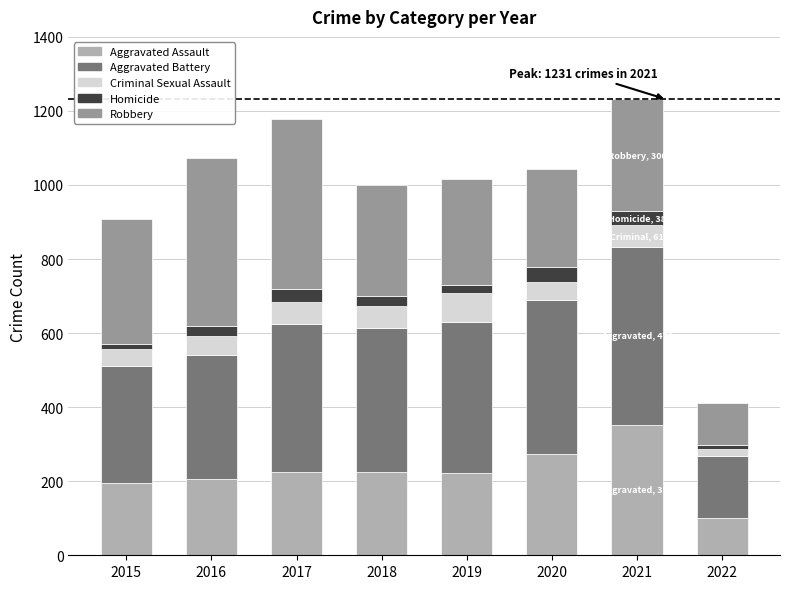

What is the lowest value of the Aggravated Assault series?

101